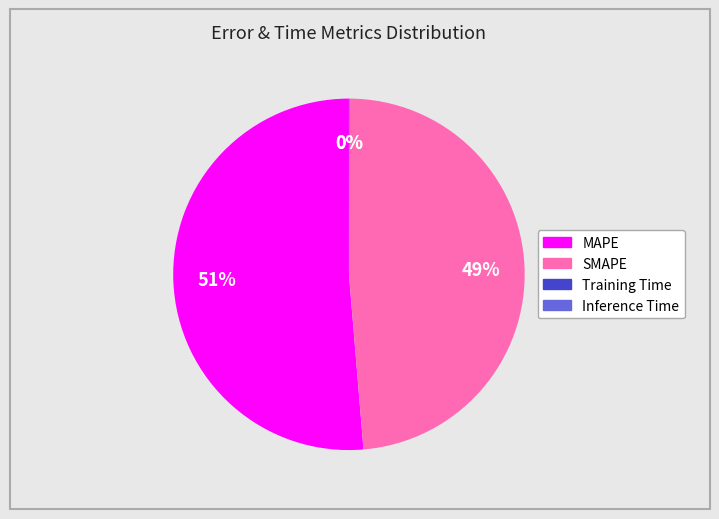

Between SMAPE and MAPE, which is larger?

MAPE